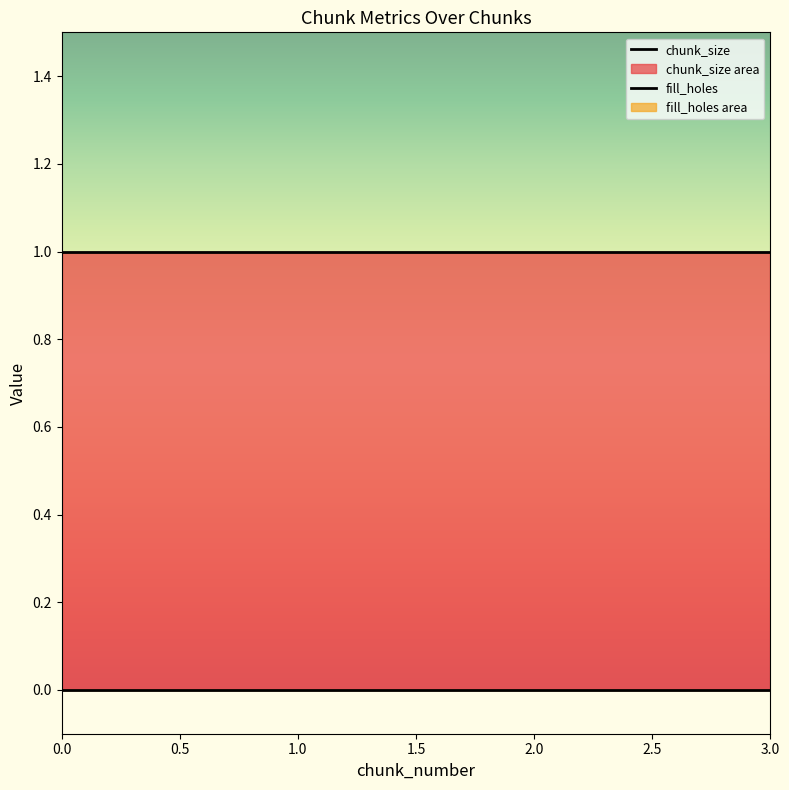

Reading left to right, transcribe all the data shown in this chart.

chunk_size: 1	1	1	1
fill_holes: 0	0	0	0